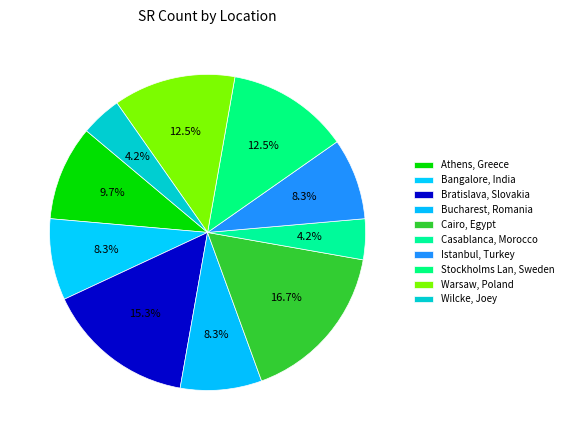

What is the largest slice in the pie chart?

Cairo, Egypt